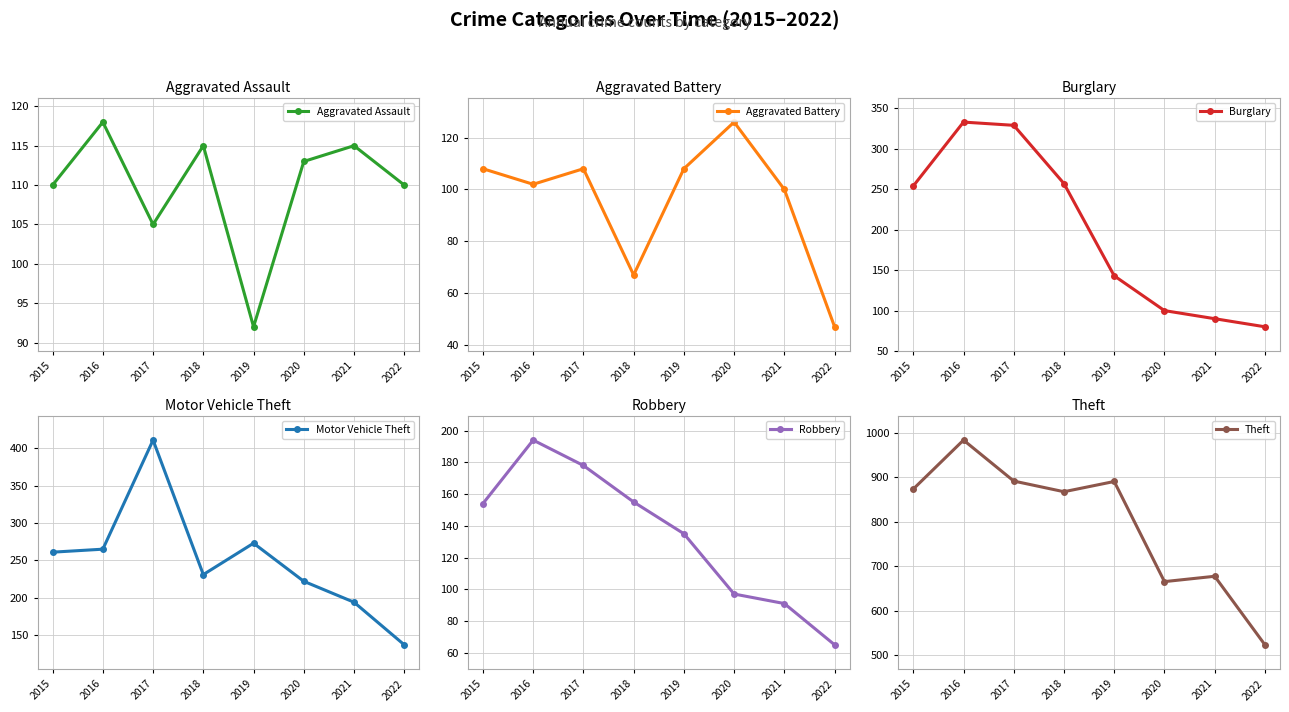

What is the spread (max minus min) of values at 2018?

801